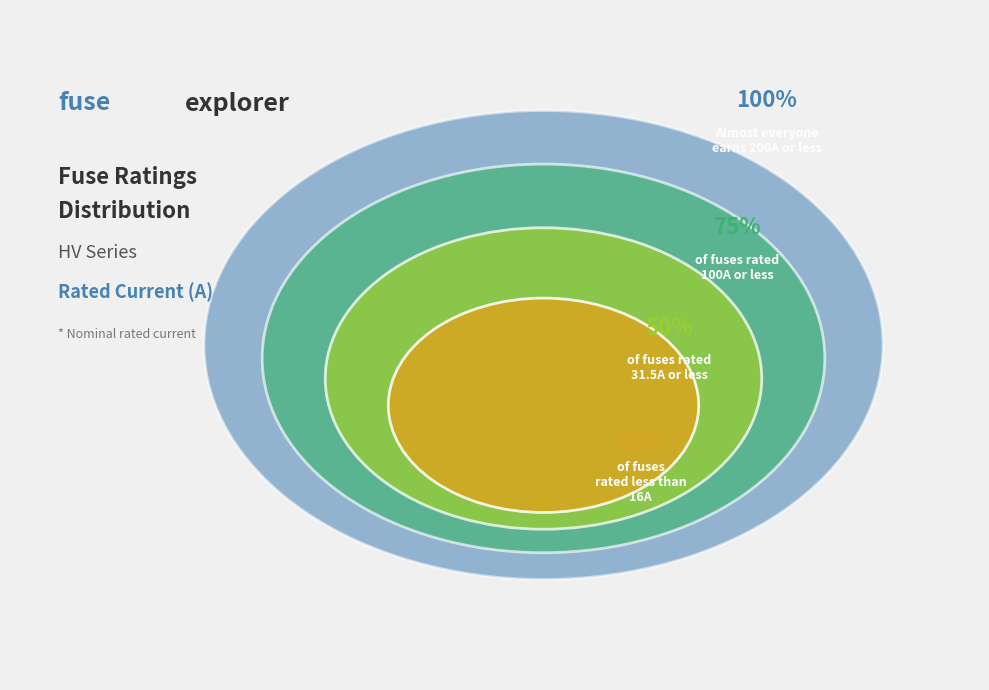

Is HV 16A the majority of the pie?

No